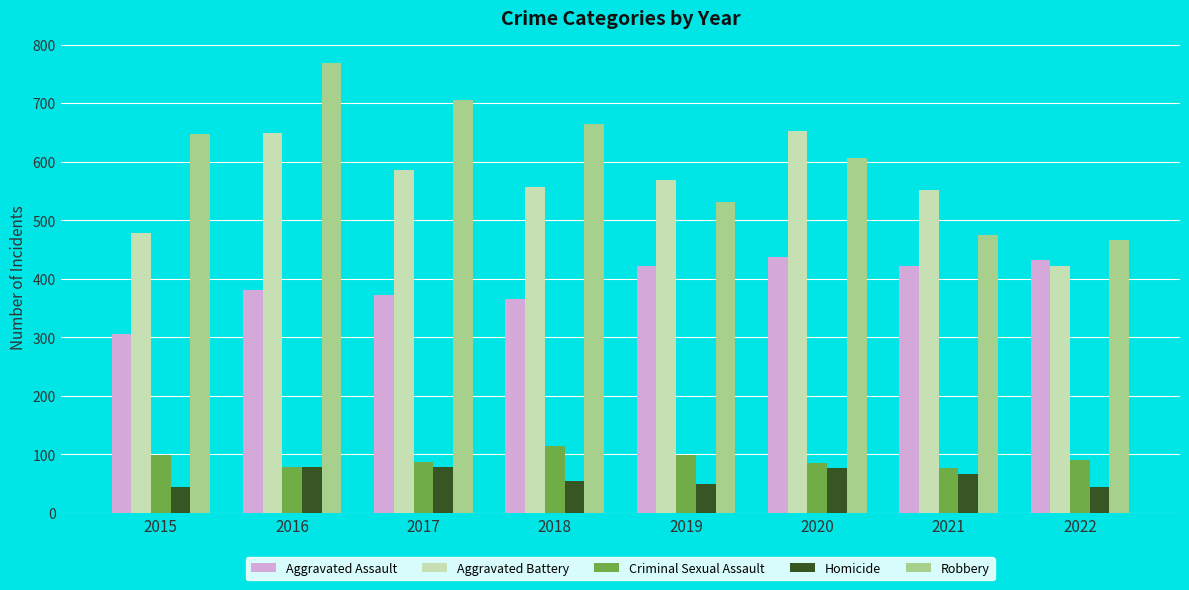

What is the value of the Robbery bar at the 7th from the left?

475